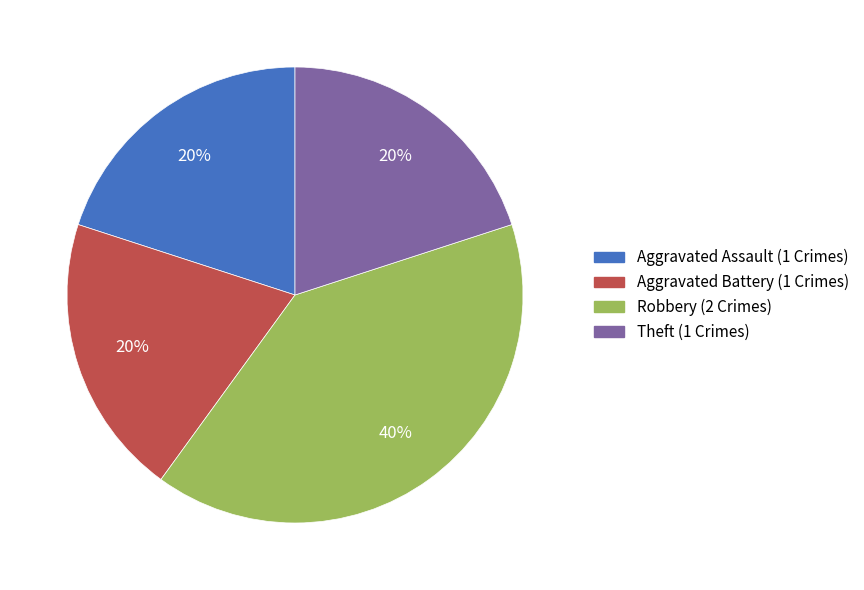

Which category has the biggest portion of the pie?

Robbery